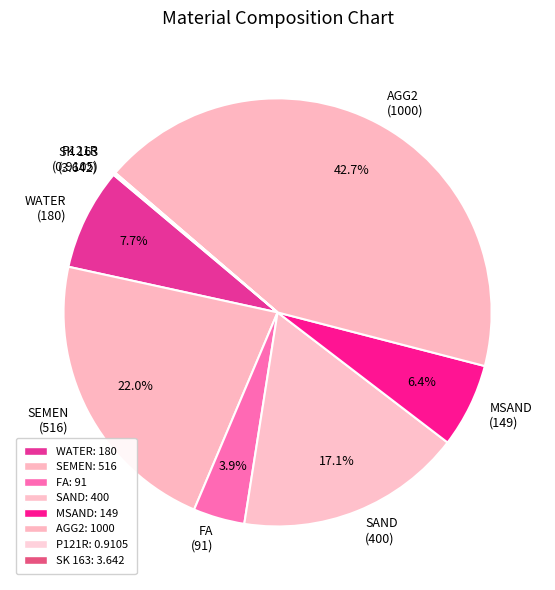

Does any single category account for the majority?

No